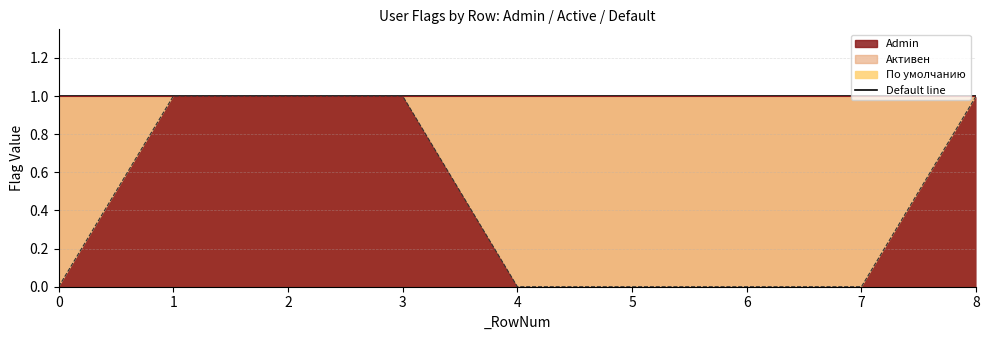

Which category has the highest value in the Admin series?

1